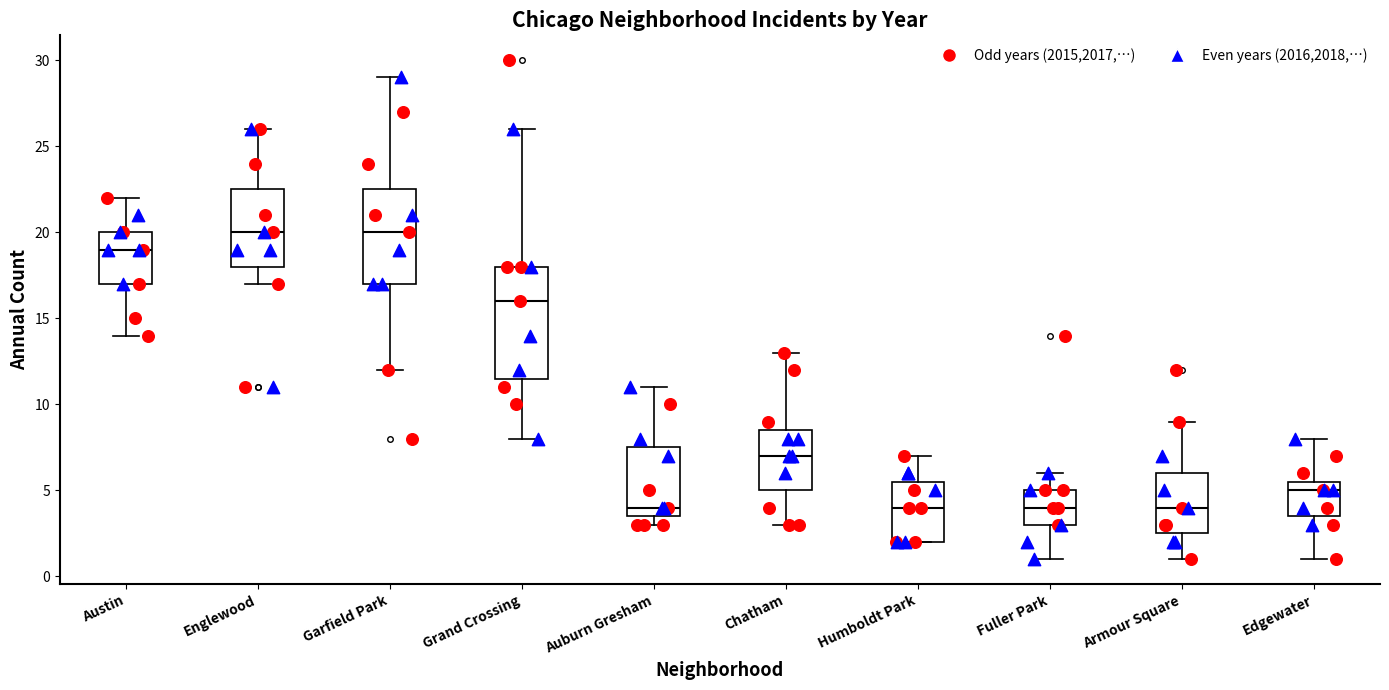

Where is the lower edge of the box for Fuller Park on the y-axis? The values are not printed on the chart, so give them approximately, as read against the axis.

3.0